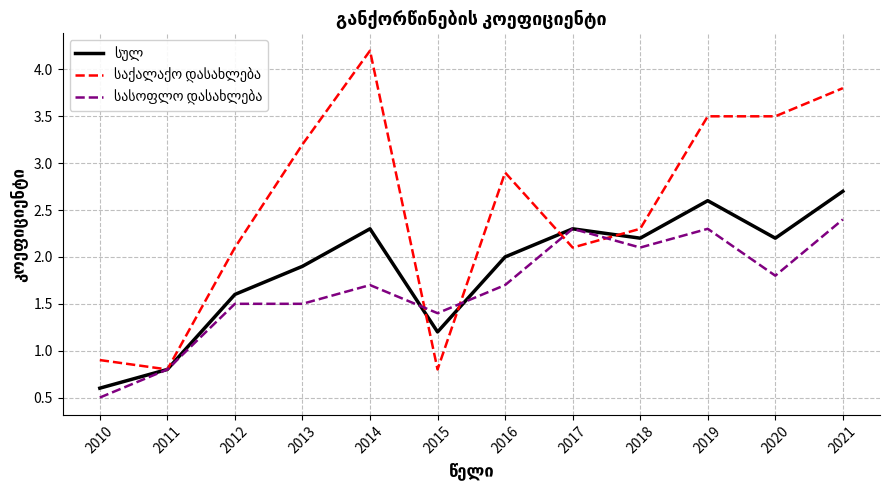

What is the maximum value shown in the chart?

4.2